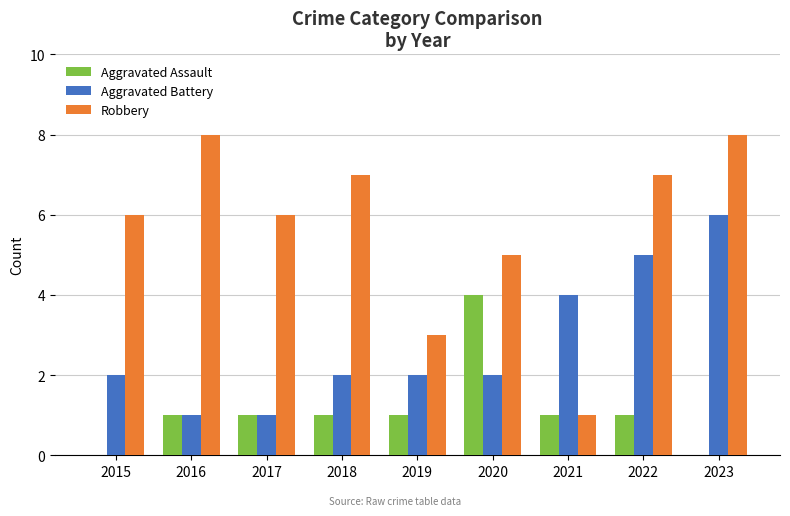

What is the total value across all series at 2015?

8